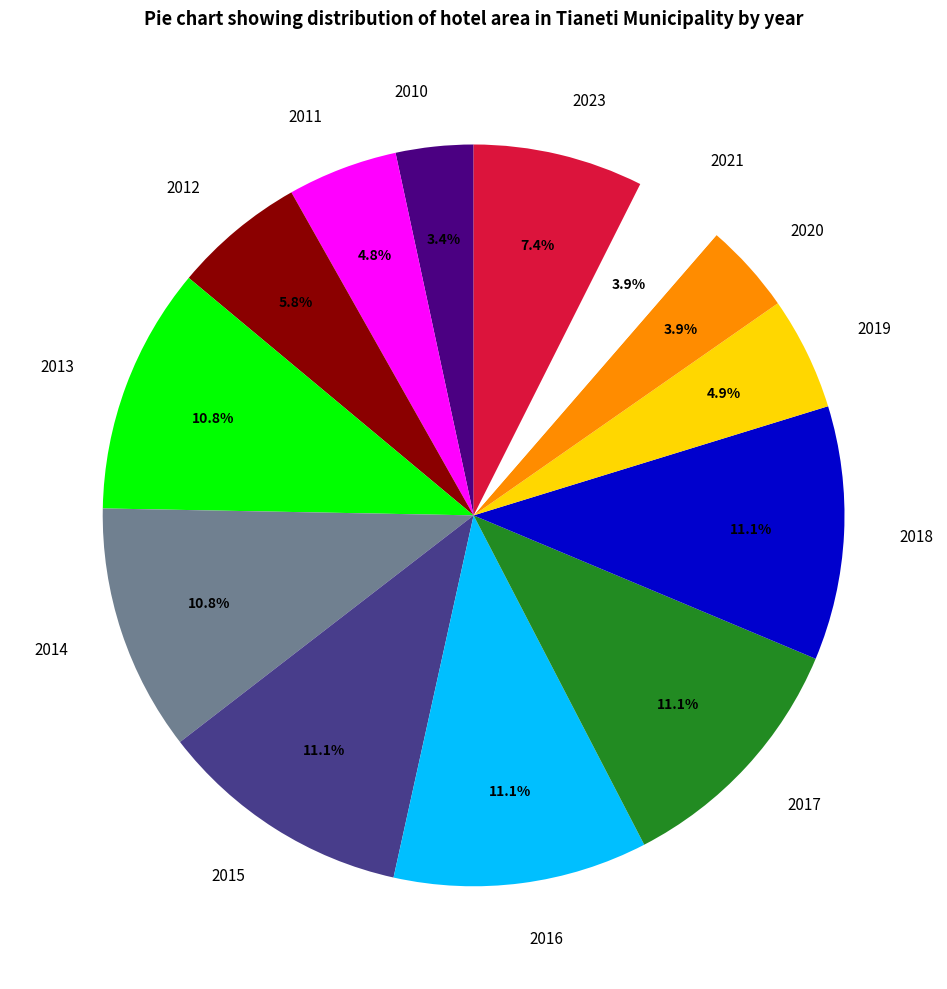

Is there a majority slice in this chart?

No